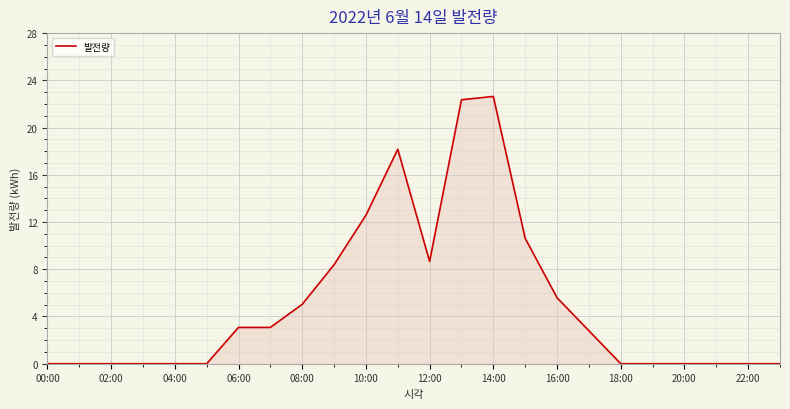

Does the chart have visible grid lines?

Yes